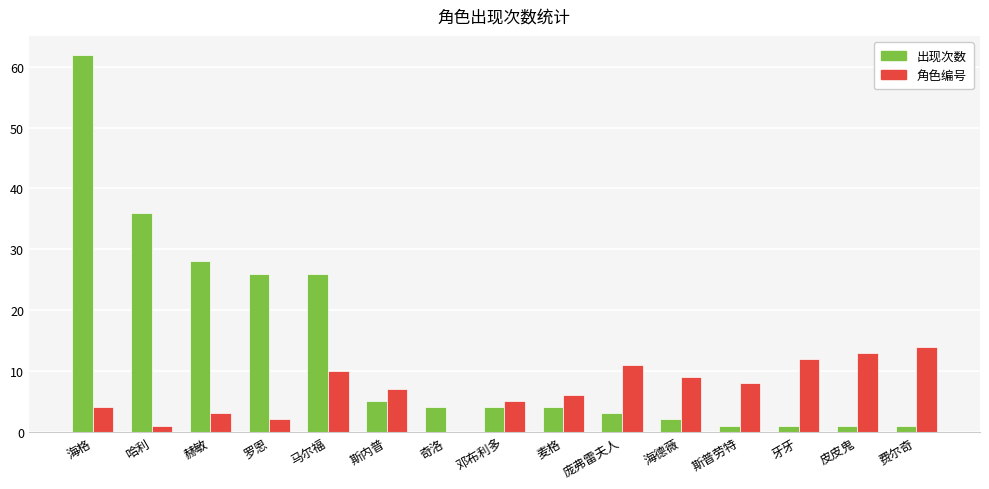

The 角色编号 series shows 23 at 费尔奇. True or false?

False